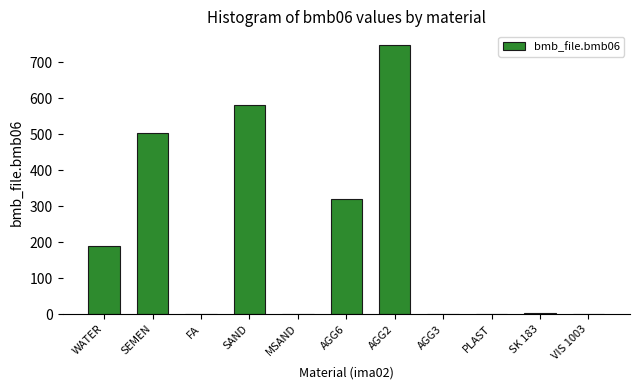

At which label does the data first exceed 3?

WATER